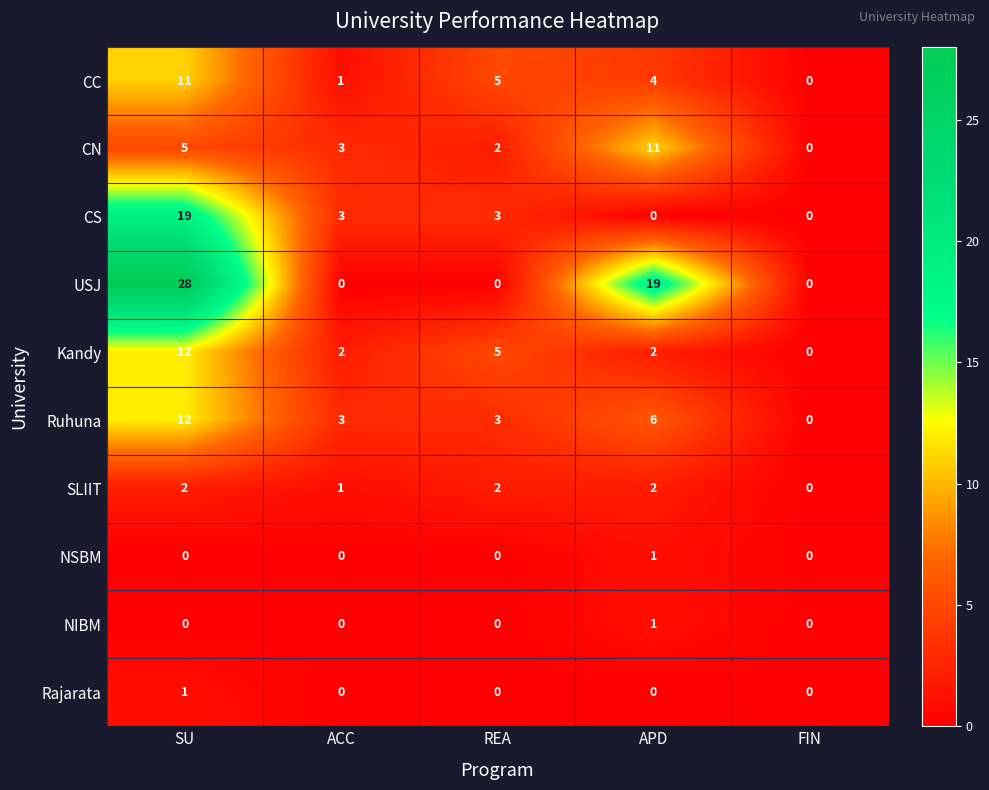

Is it true that Rajarata equals 0 at REA?

True